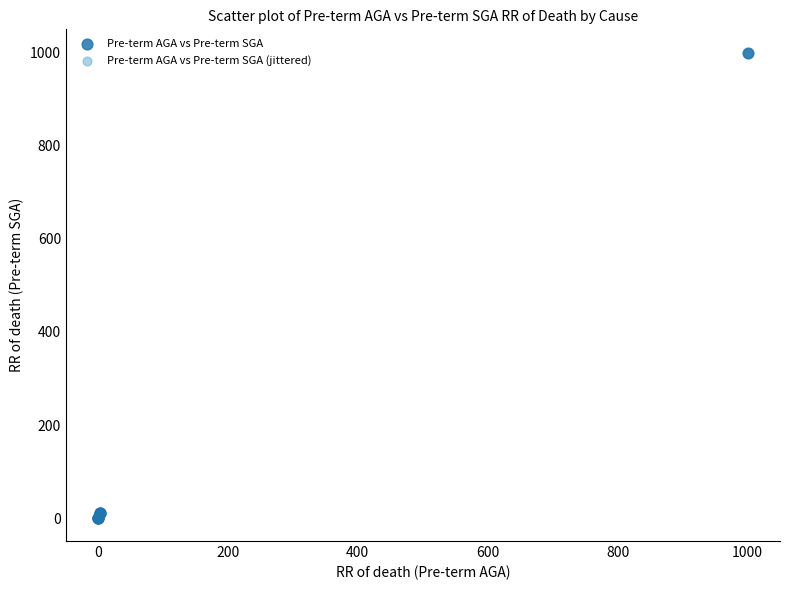

What are all the series names shown in the legend?

Pre-term AGA vs Pre-term SGA, Pre-term AGA vs Pre-term SGA (jittered)